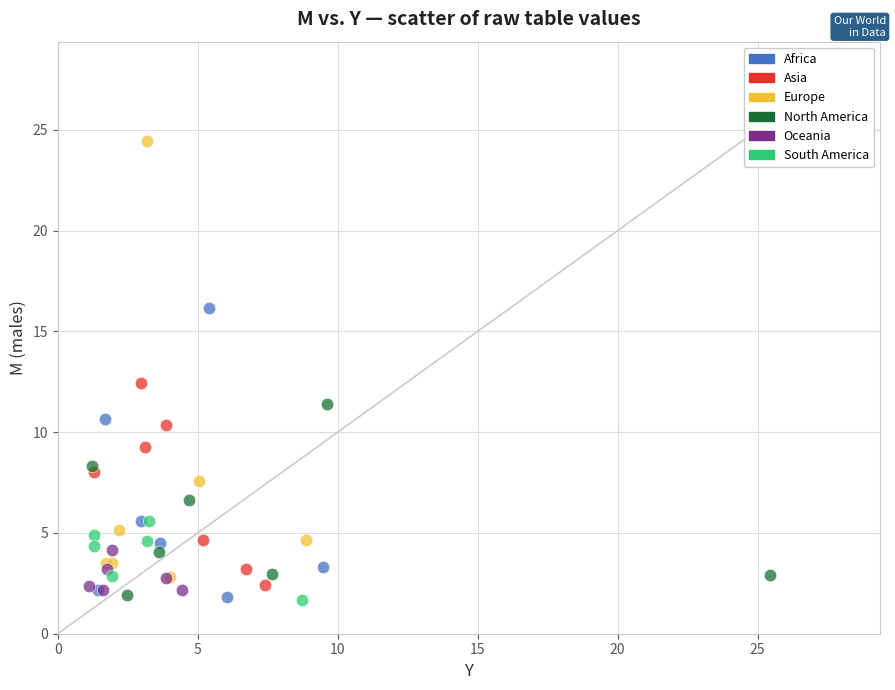

Which series has the widest spread of Y values?

Europe